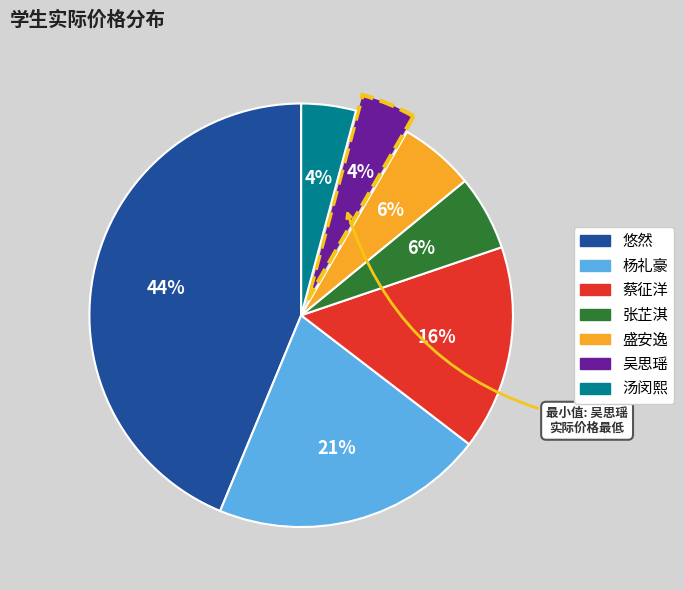

Which category has the biggest portion of the pie?

悠然